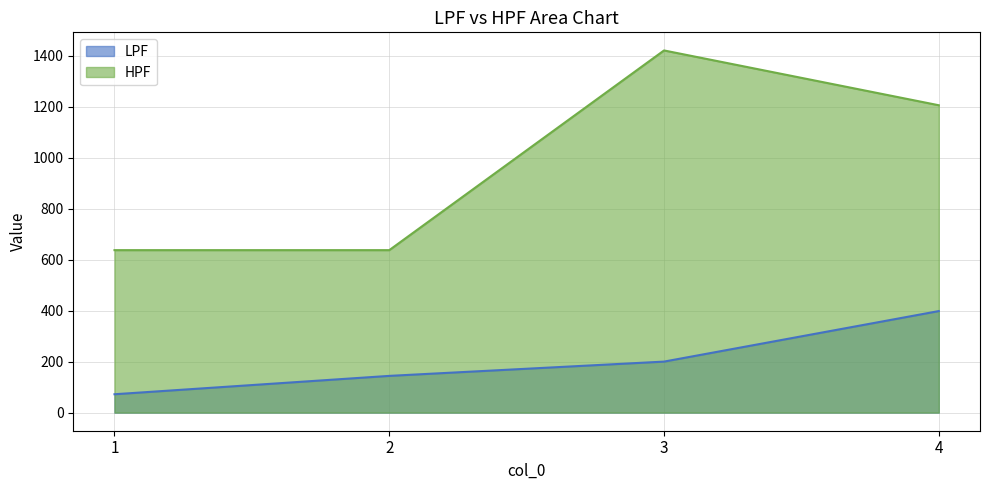

True or false: HPF and LPF cross at least once.

False